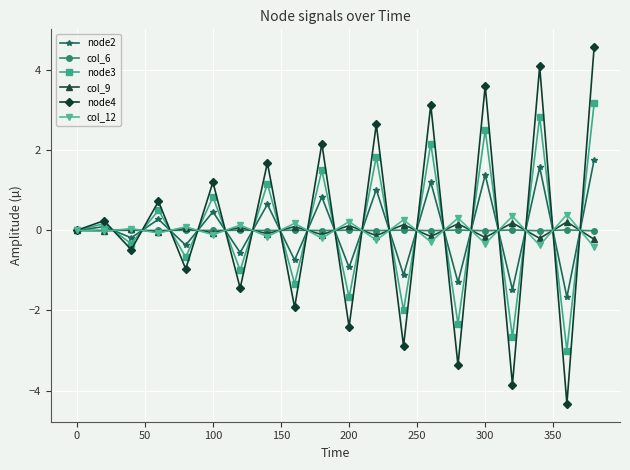

Which series has the widest spread of values?

node4